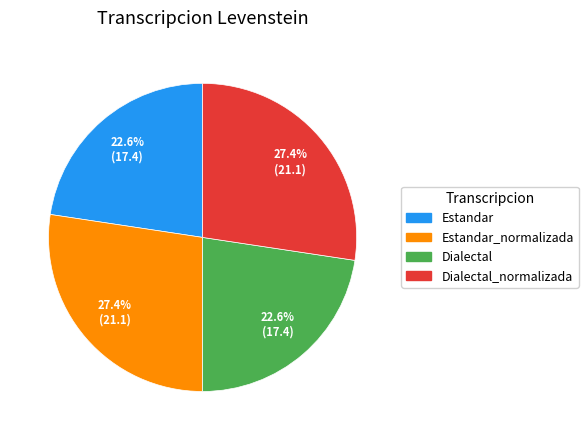

Is there any slice that represents more than half of the pie?

No